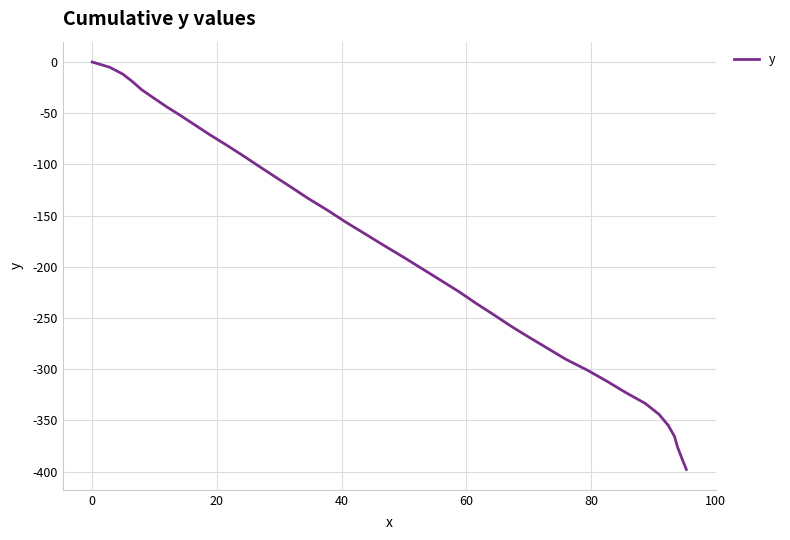

What is the smallest value displayed?

-397.9